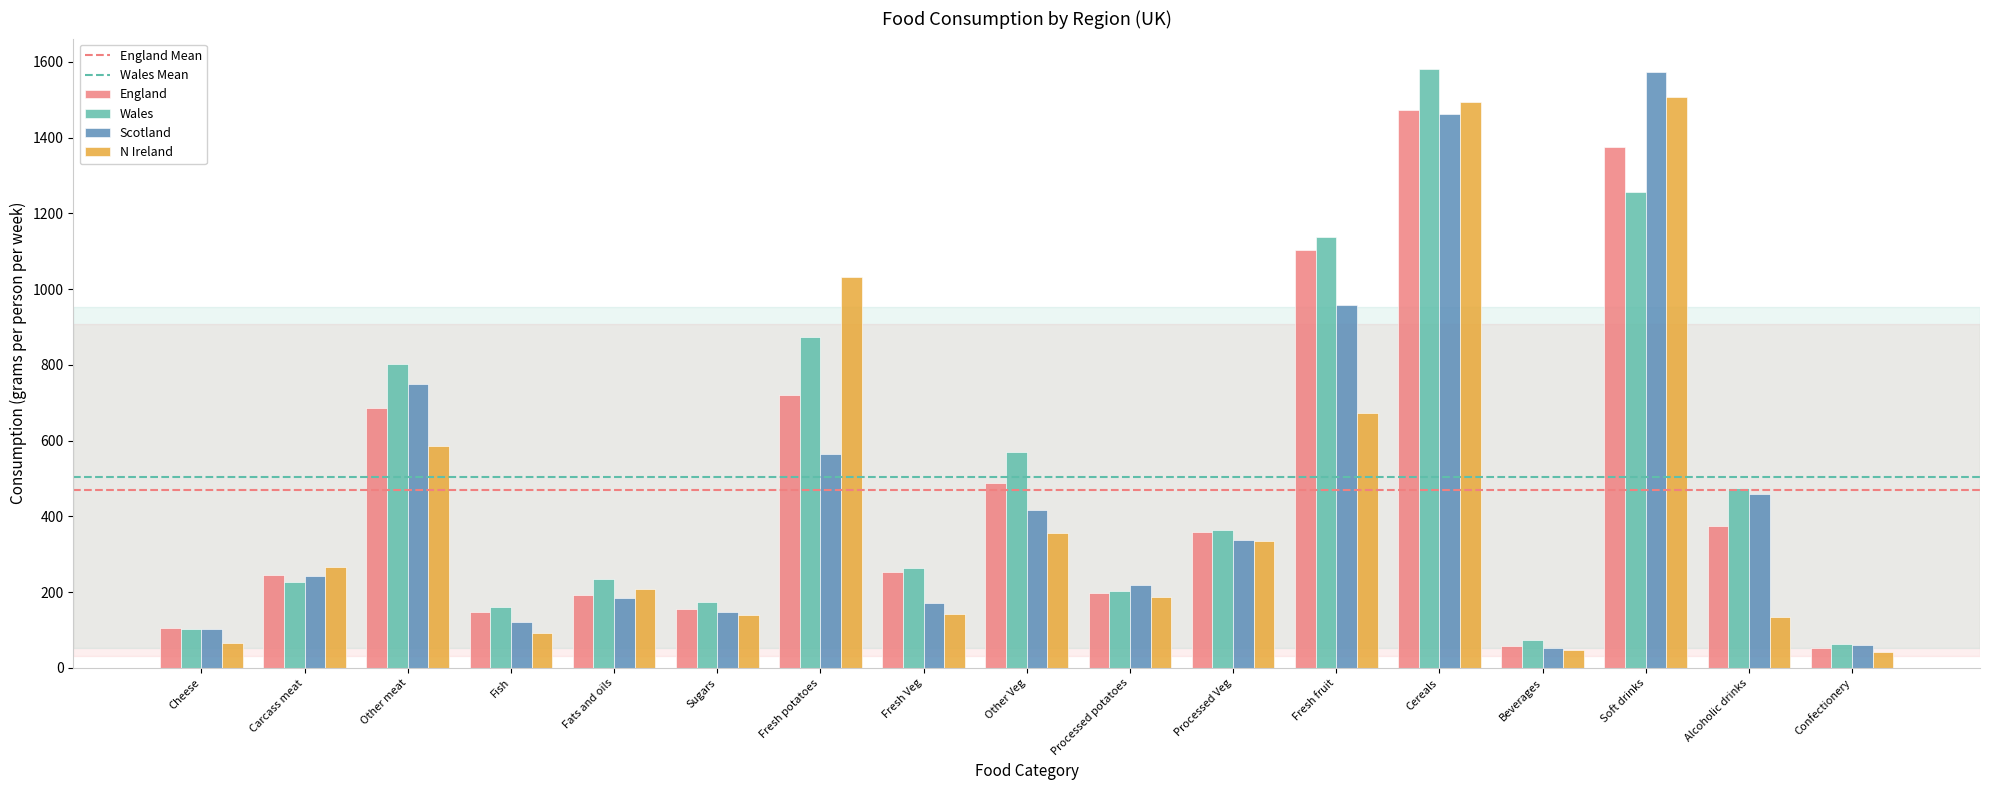

The value of Wales at Cheese is 103. True or false?

True